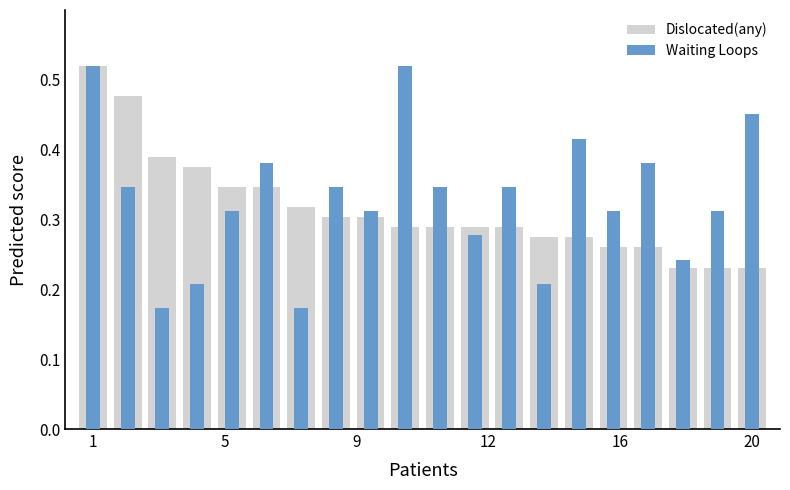

Rank the series by their maximum value, from lowest to highest.

Dislocated(any), Waiting Loops